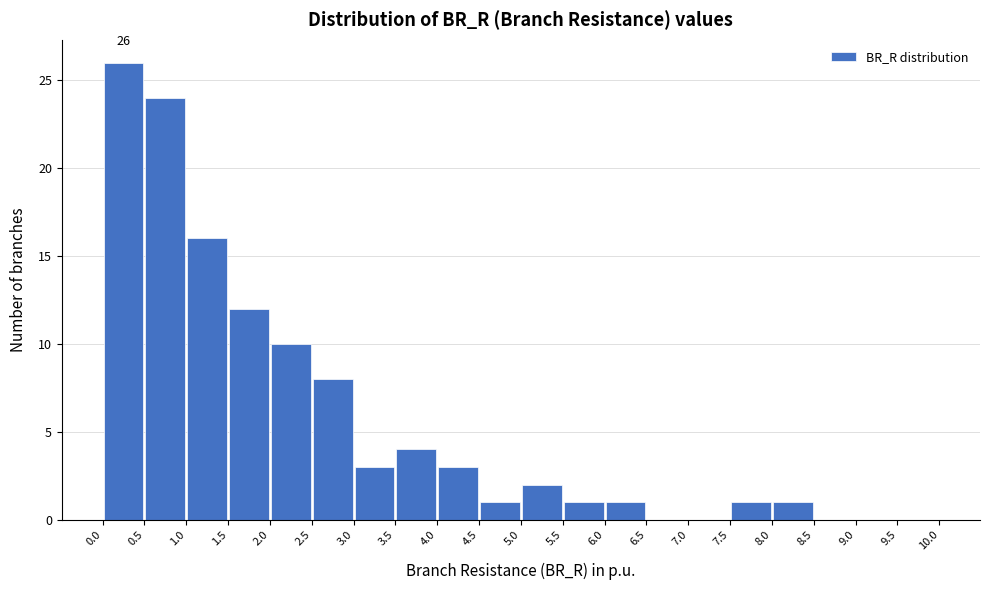

Over which range of the x-axis is the bar tallest?

0.0 to 0.5